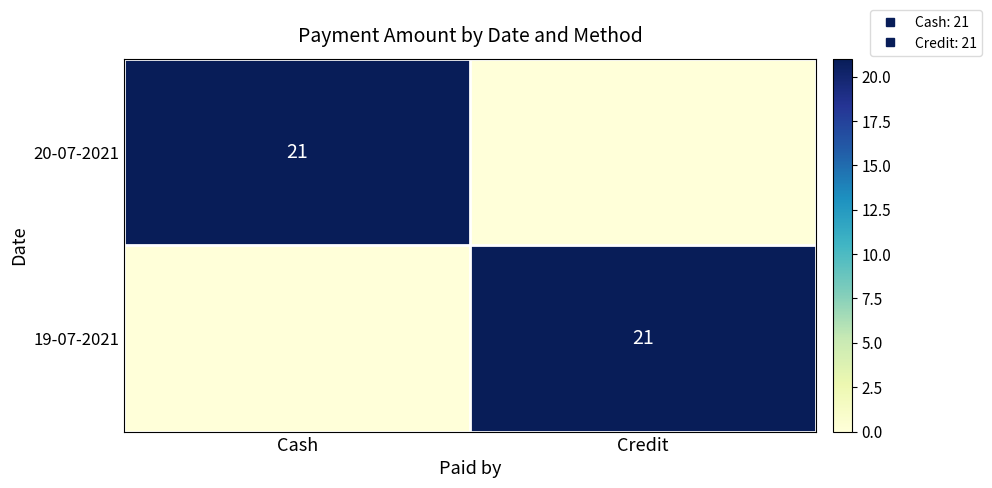

Is the value of 19-07-2021 at Cash greater than the value of 20-07-2021 at Credit?

No